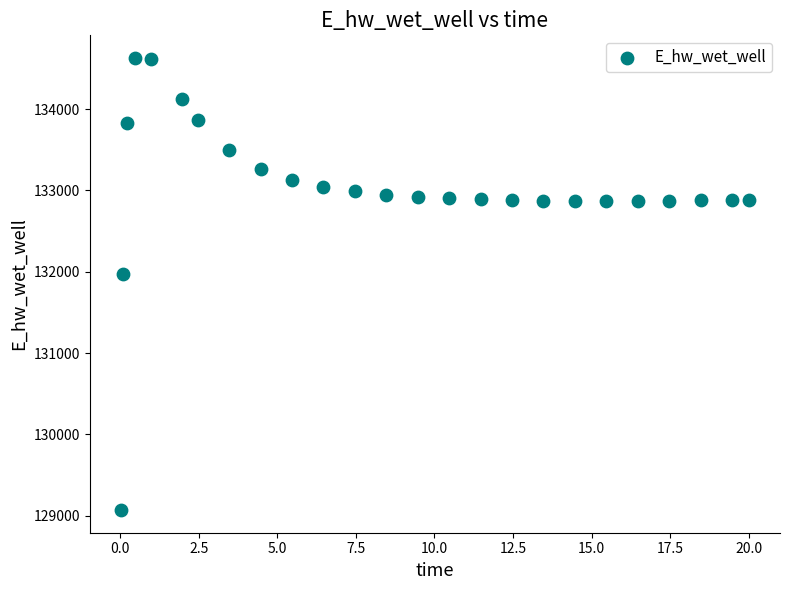

What Y value in the scatter plot is closest to 131849?

131970.0